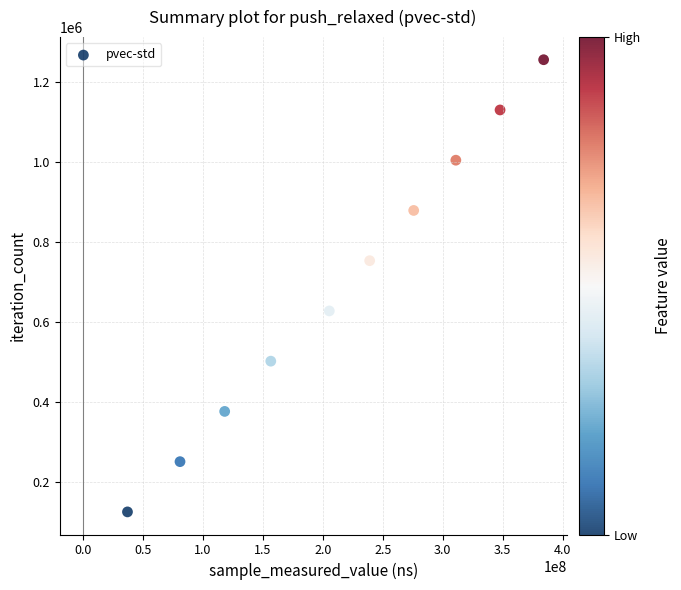

What is the range of Y values (max minus min)?

1130076